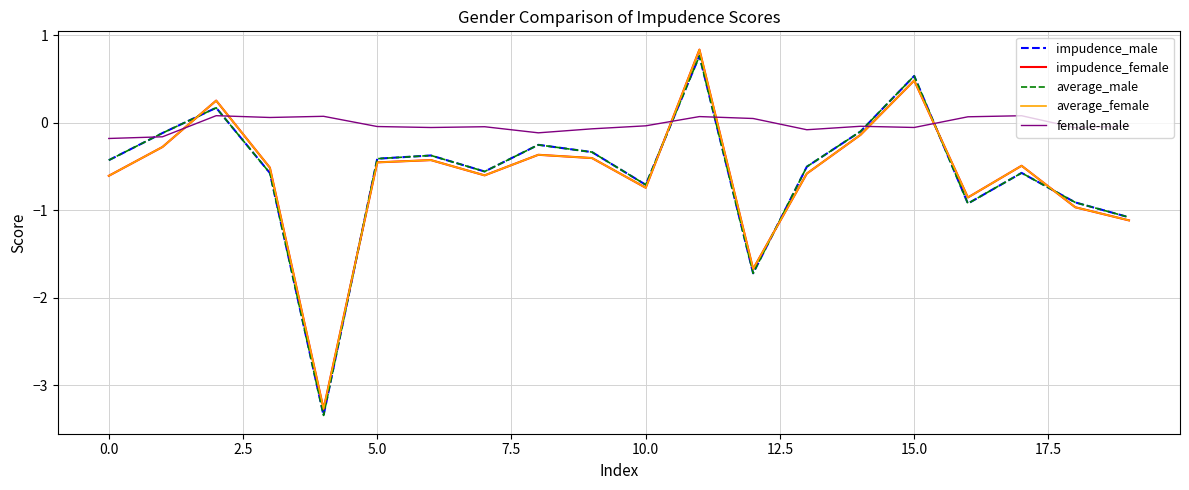

Which series has the largest range (max minus min)?

average_male